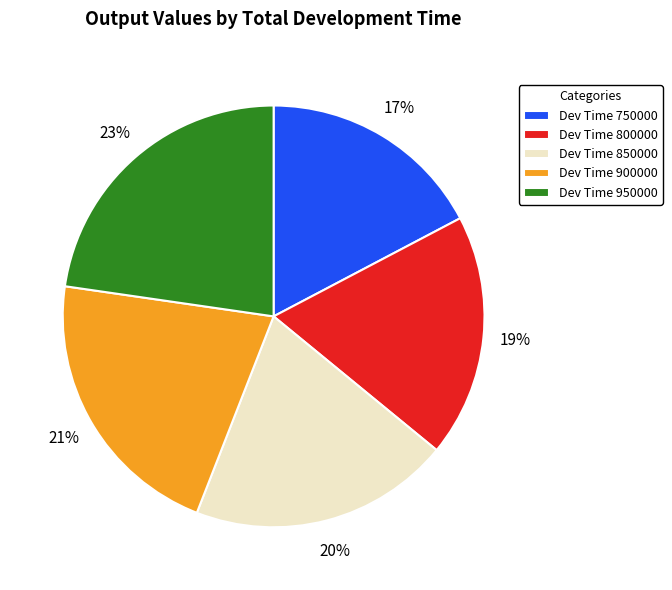

True or false: Dev Time 950000 accounts for 23% of the total.

True